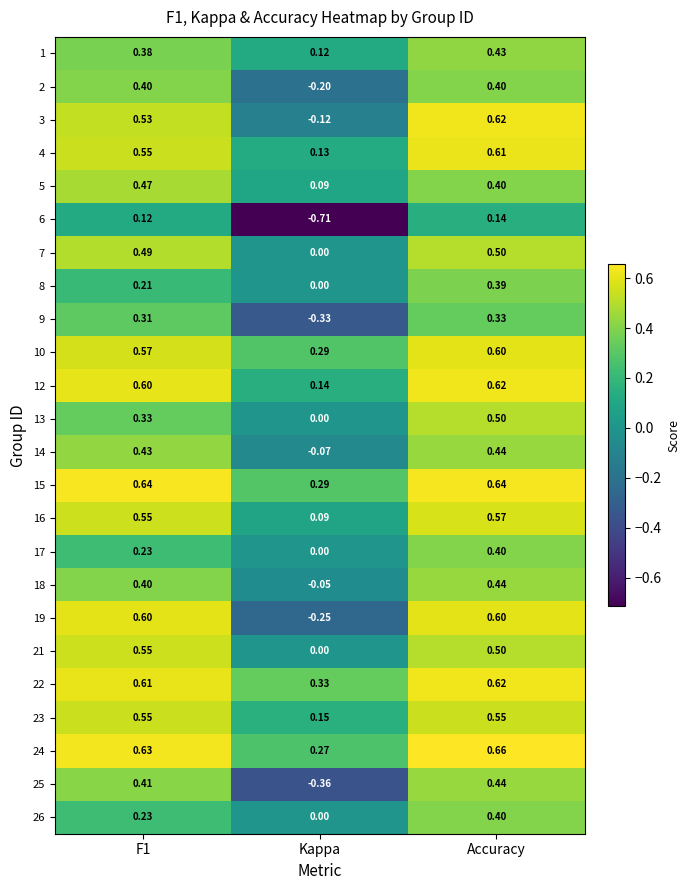

Is the value of 16 at Accuracy greater than the value of 14 at Accuracy?

Yes